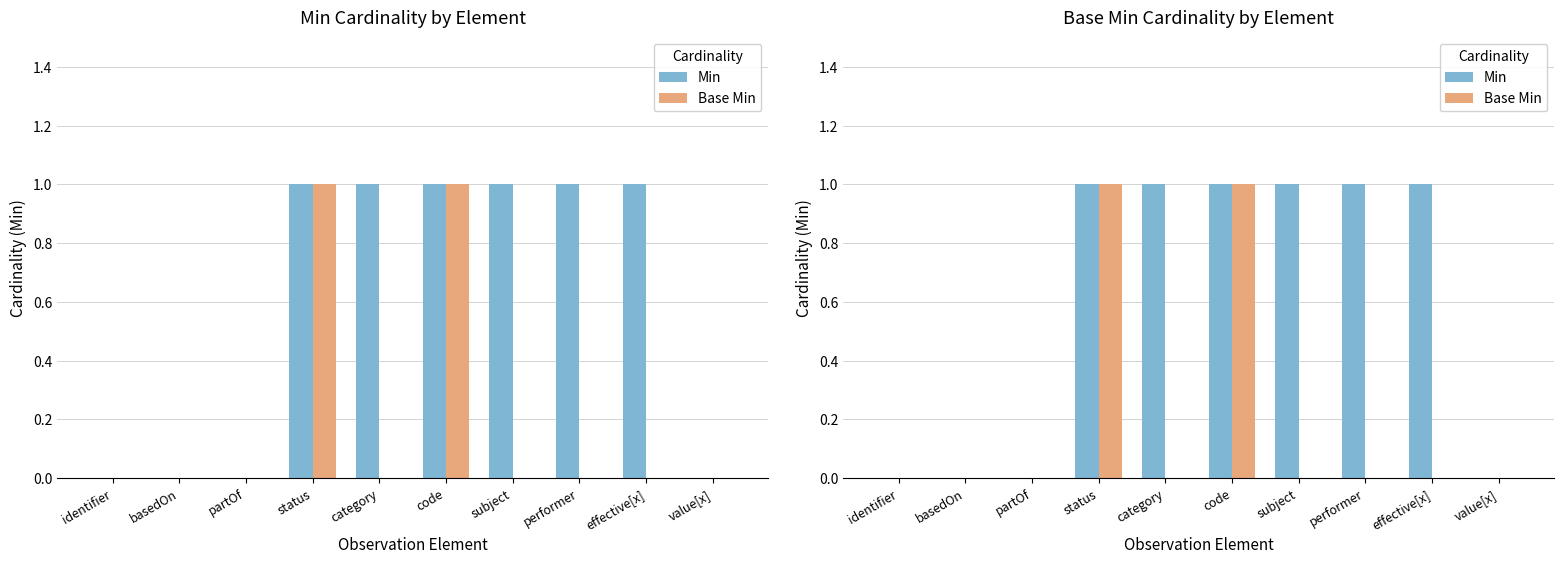

What position from the right is code?

5